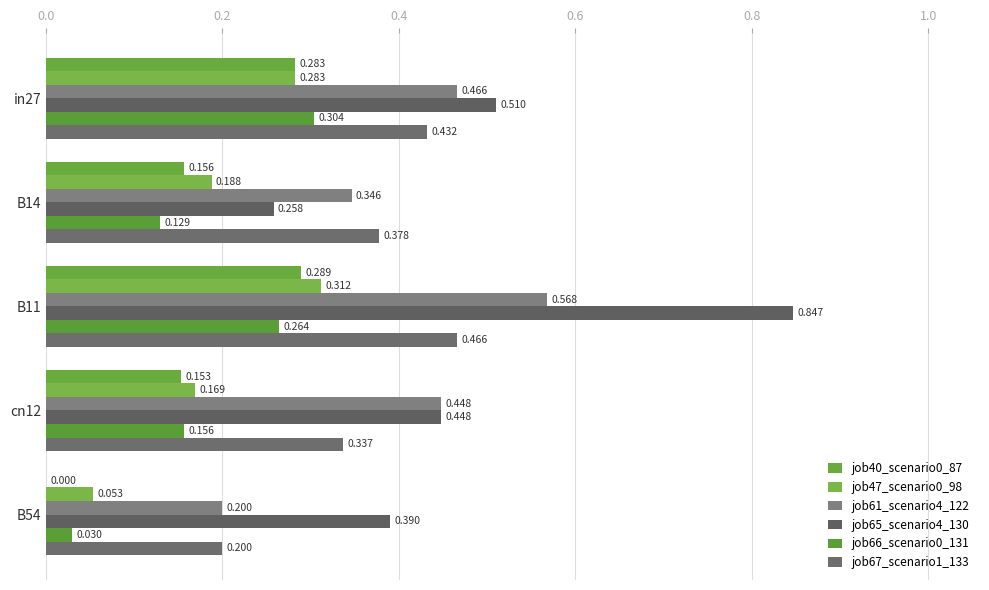

Count the number of data series in this chart.

6